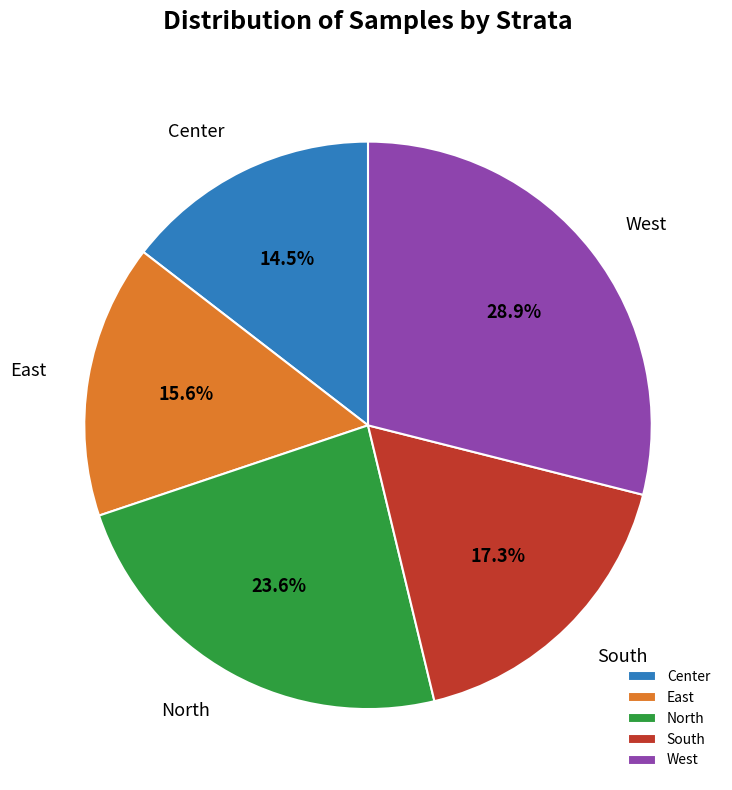

Combined, do South and West account for over 50%?

No